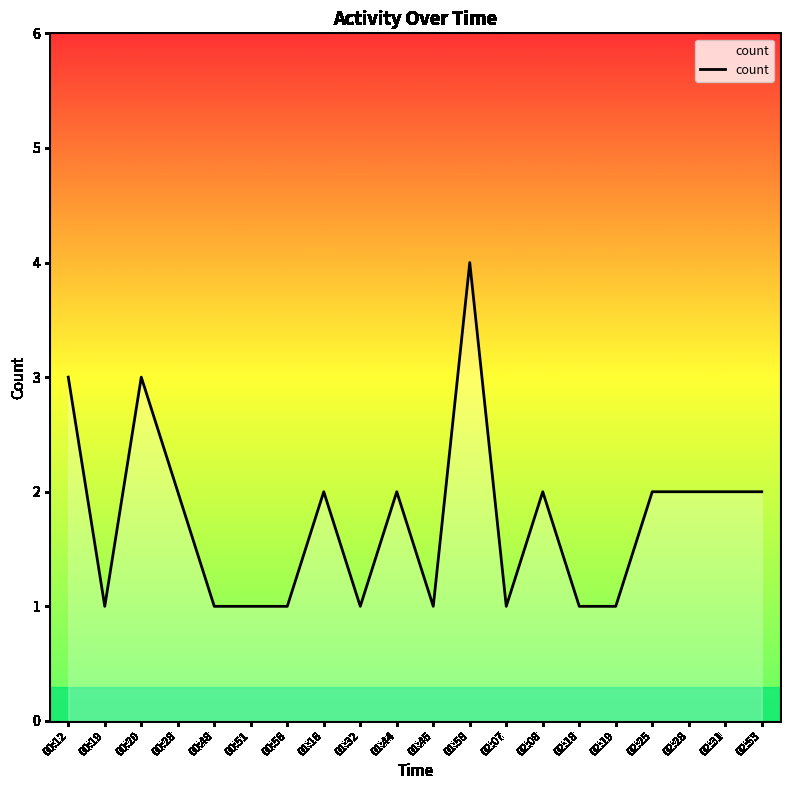

Is it true that the value at 00:56 is 1?

True